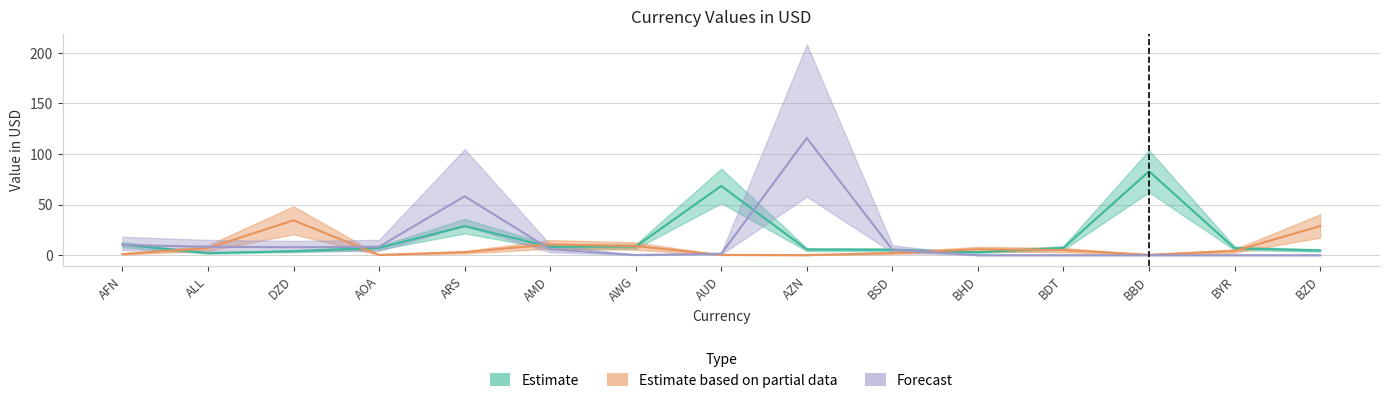

Which series ends up on top after the final intersection of Forecast and Estimate?

Estimate